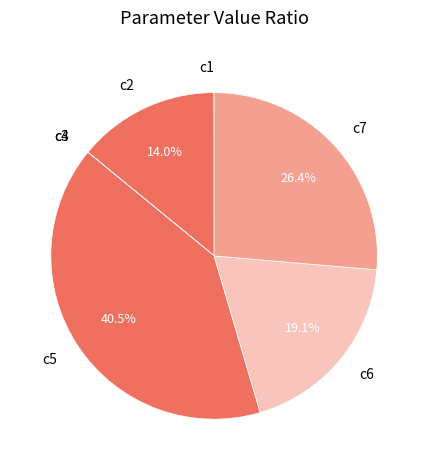

Which category has the biggest portion of the pie?

c5